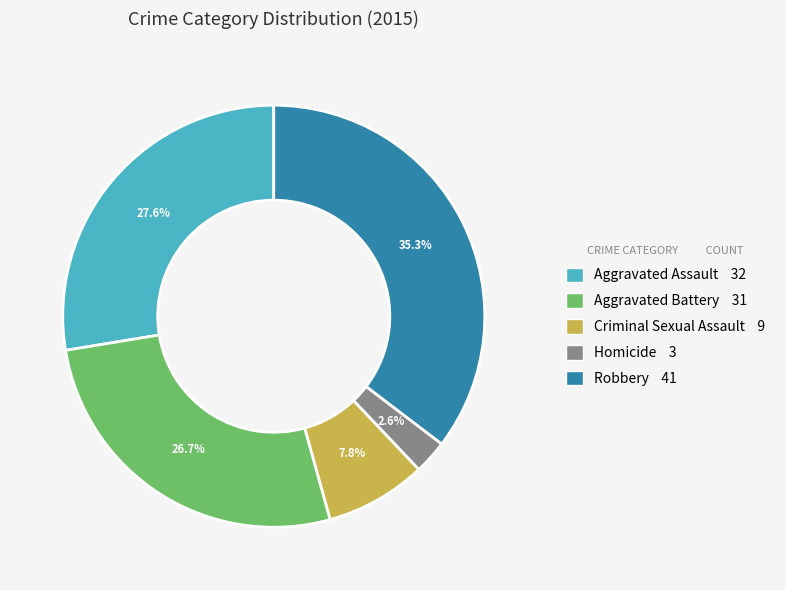

Is it true that Aggravated Battery is 27% of the pie?

True